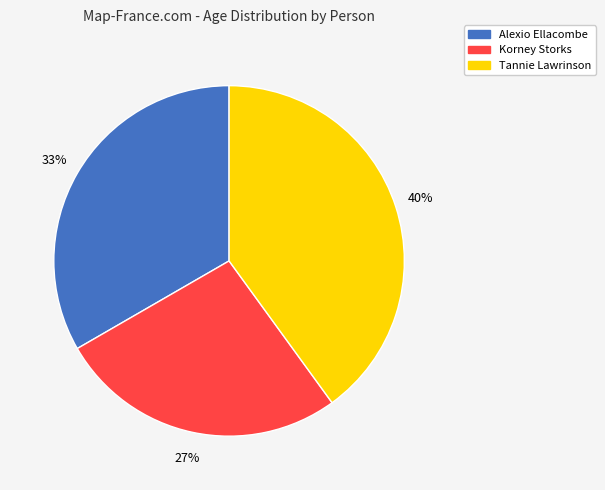

How many slices are in this pie chart?

3